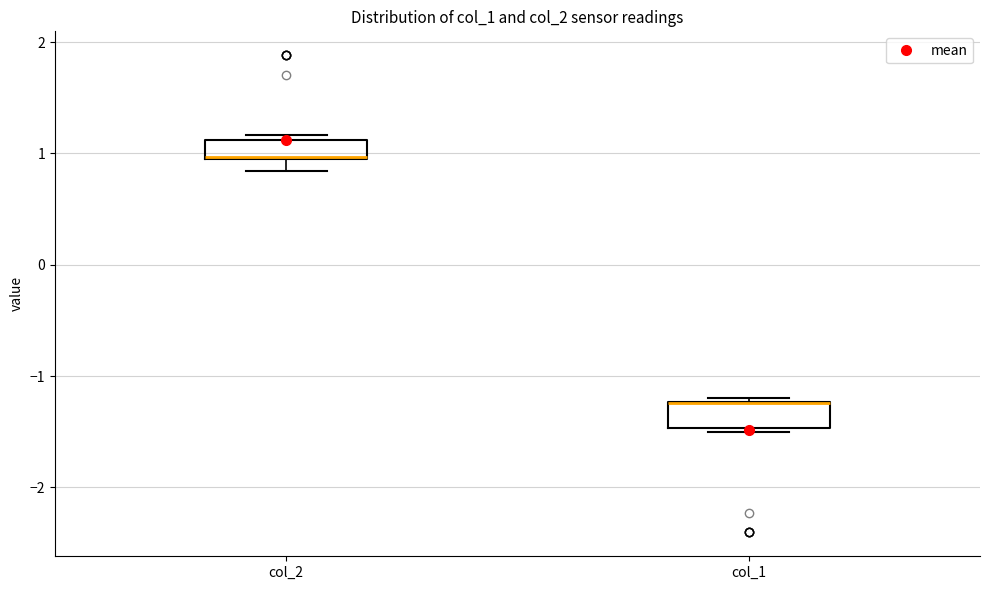

Where is the lower edge of the box for col_1 on the y-axis? The values are not printed on the chart, so give them approximately, as read against the axis.

-1.5